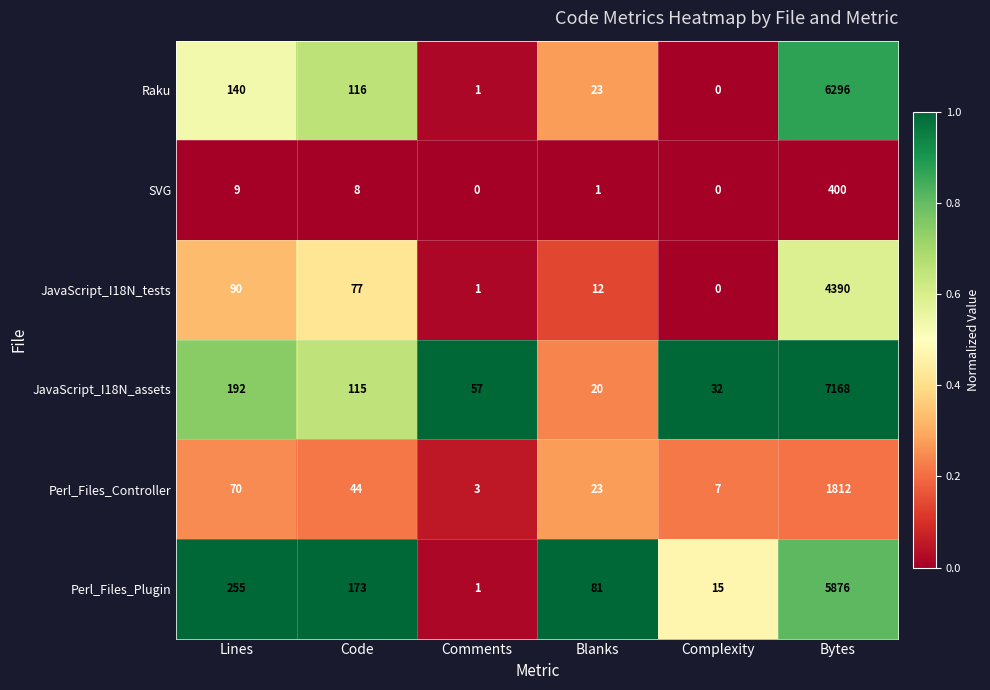

The value of JavaScript_I18N_tests at Blanks is 6. True or false?

False